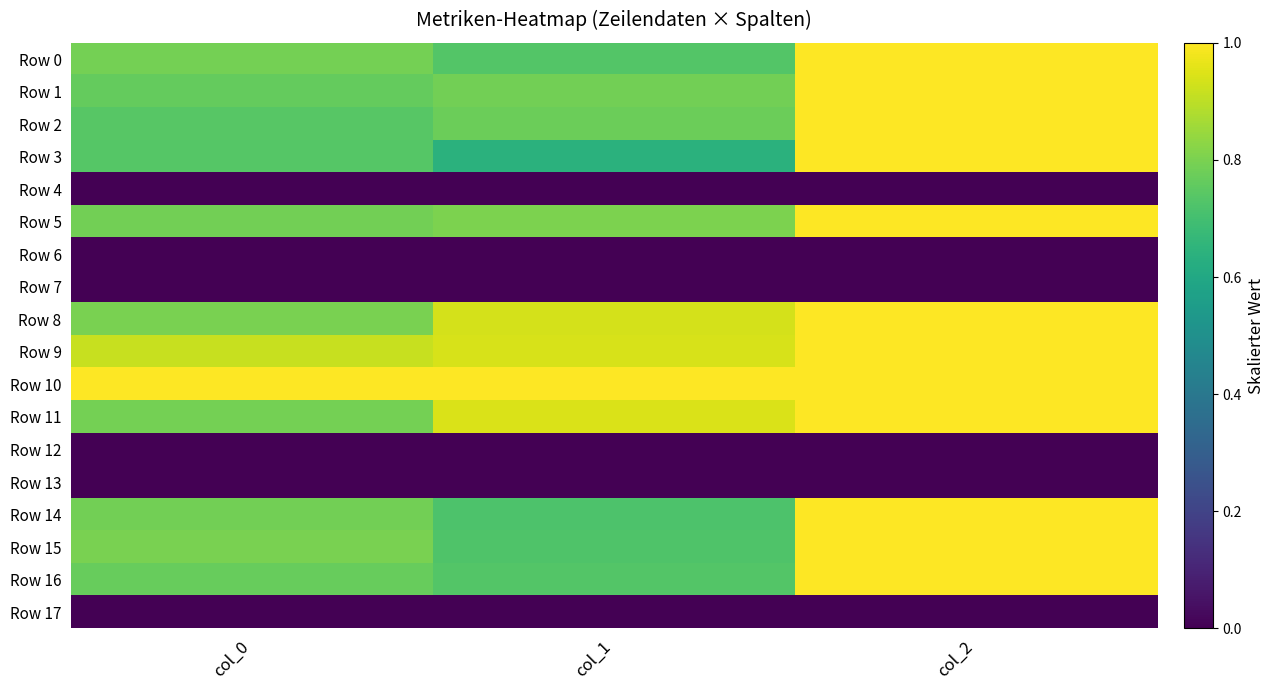

List the series in order of their peak value, highest first.

Row 0, Row 1, Row 2, Row 3, Row 5, Row 8, Row 9, Row 10, Row 11, Row 14, Row 15, Row 16, Row 4, Row 6, Row 7, Row 12, Row 13, Row 17